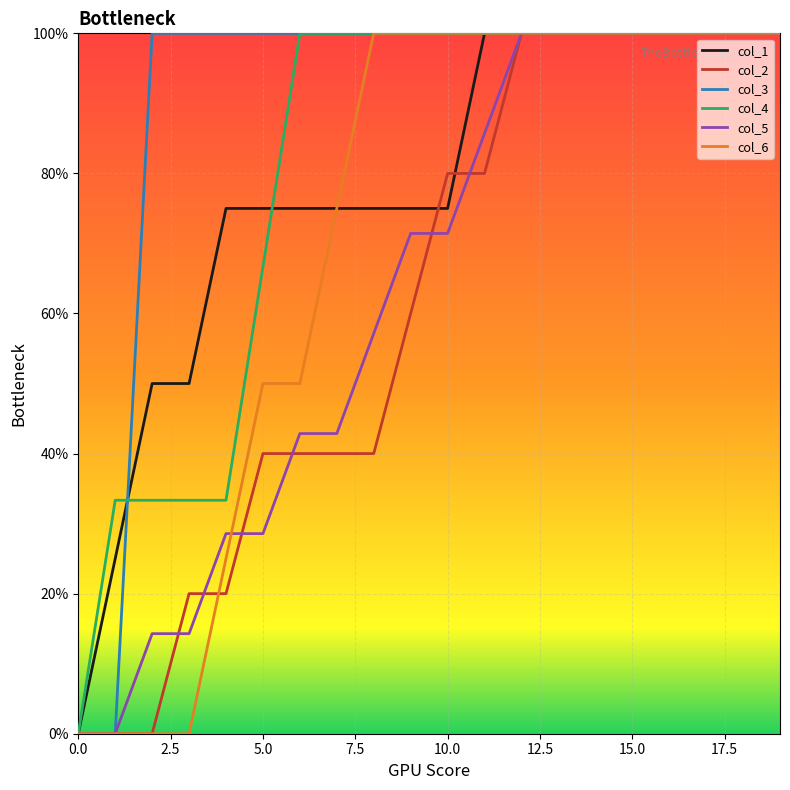

What is the label of the 7th point from the right?

13